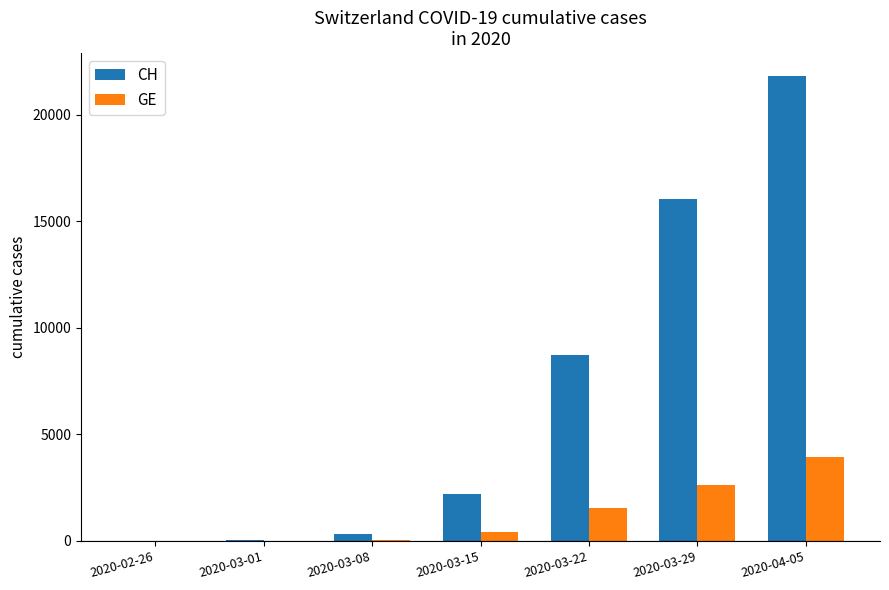

The value of CH at 2020-04-05 is 8410. True or false?

False